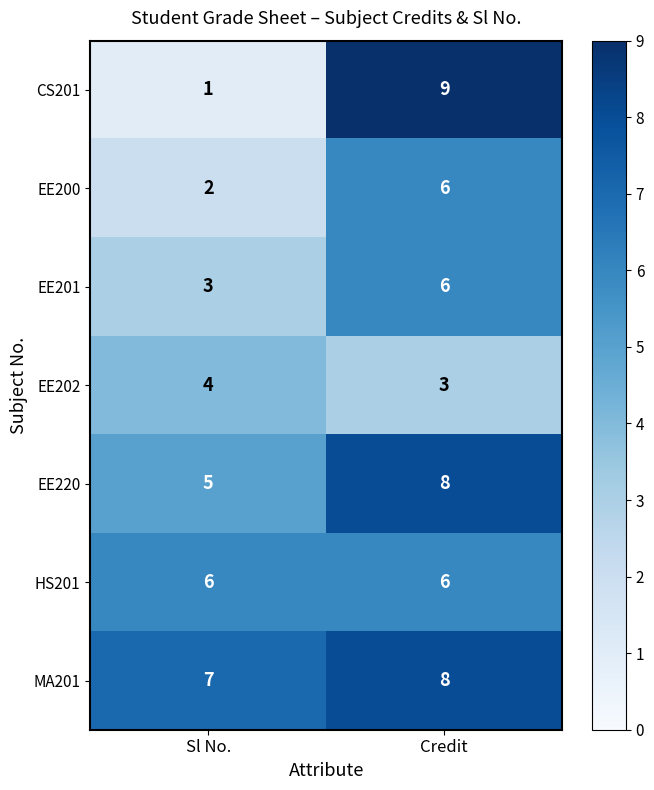

Rank the categories by EE200 value from lowest to highest.

Sl No., Credit